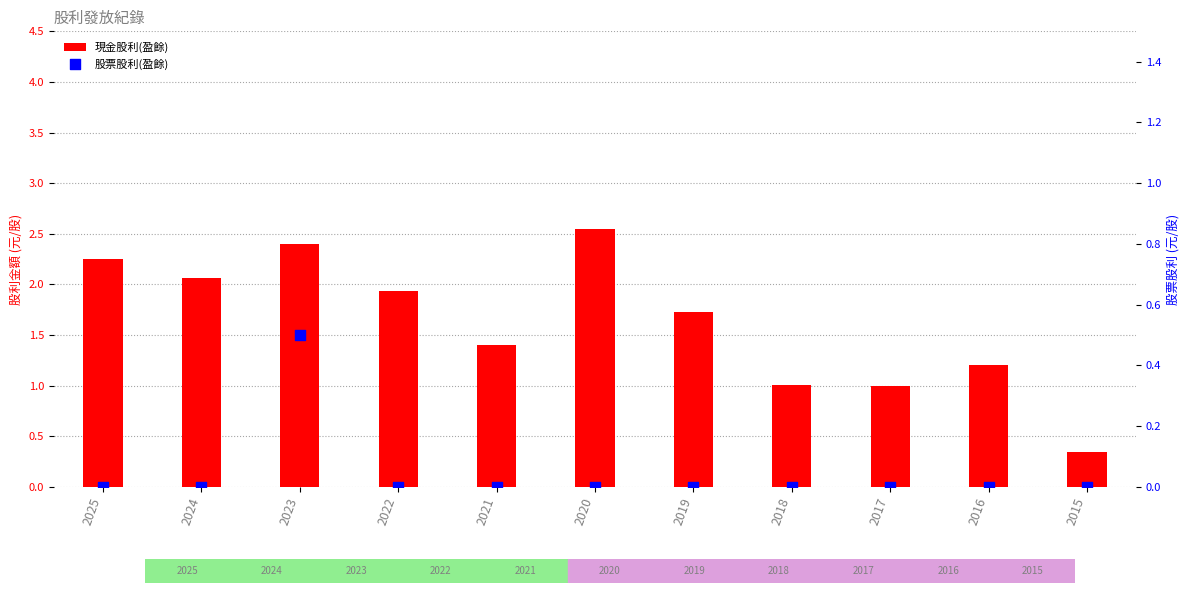

At how many categories does at least one series exceed 0?

11